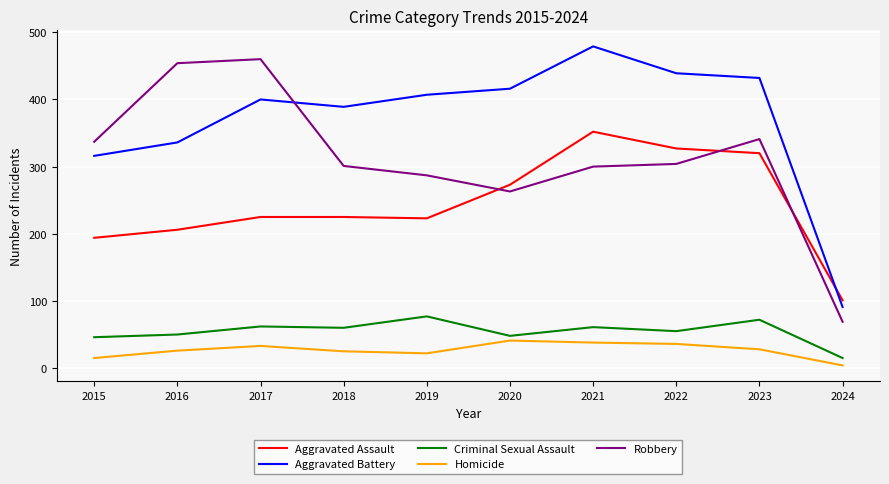

Does the chart have visible grid lines?

Yes